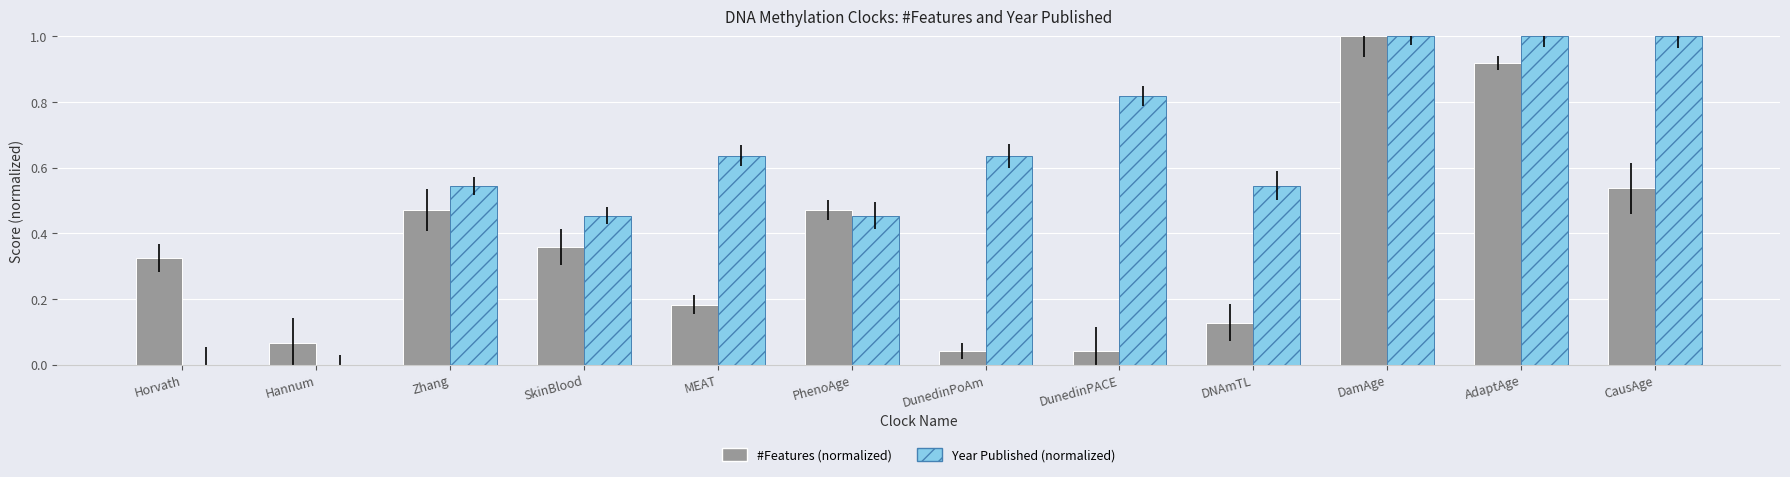

Which series has the largest range (max minus min)?

Year Published (normalized)